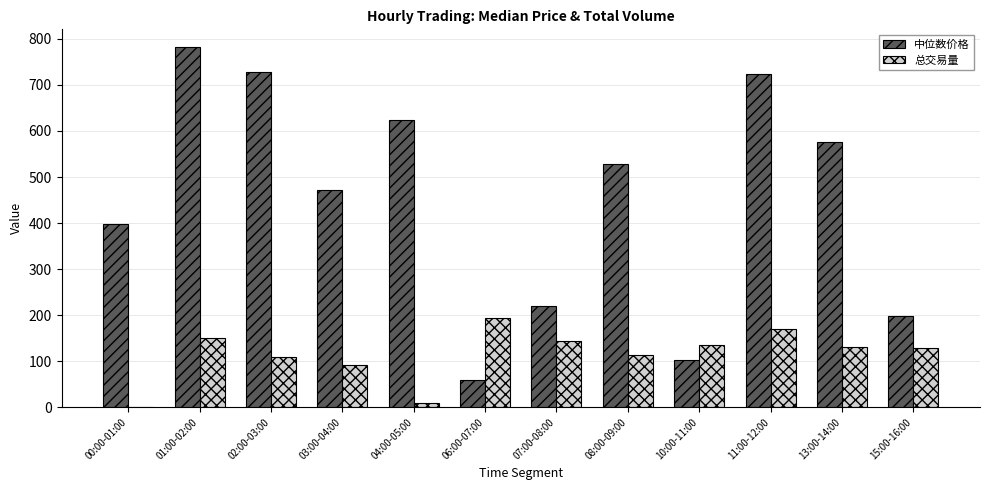

How many groups of bars are there?

12